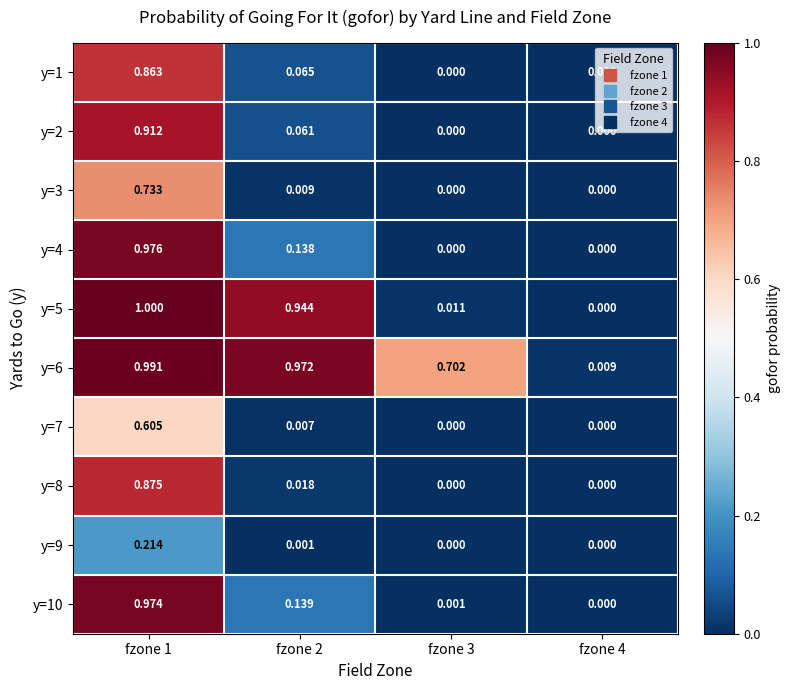

How many categories are shown in the chart?

4